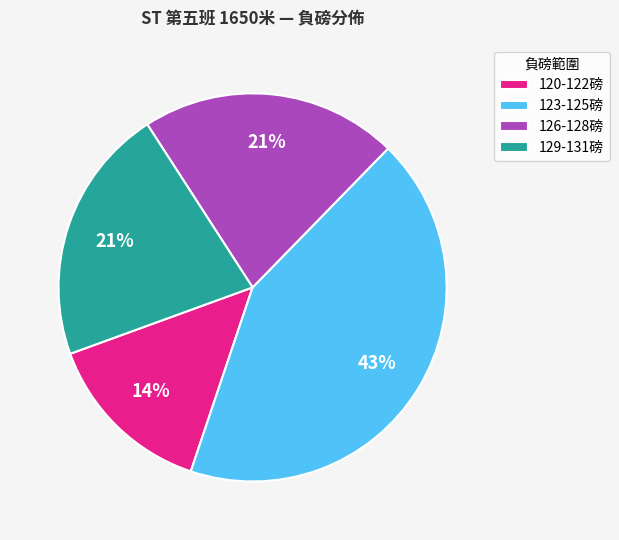

What percentage is the 126-128磅 slice, to the nearest percent?

21%